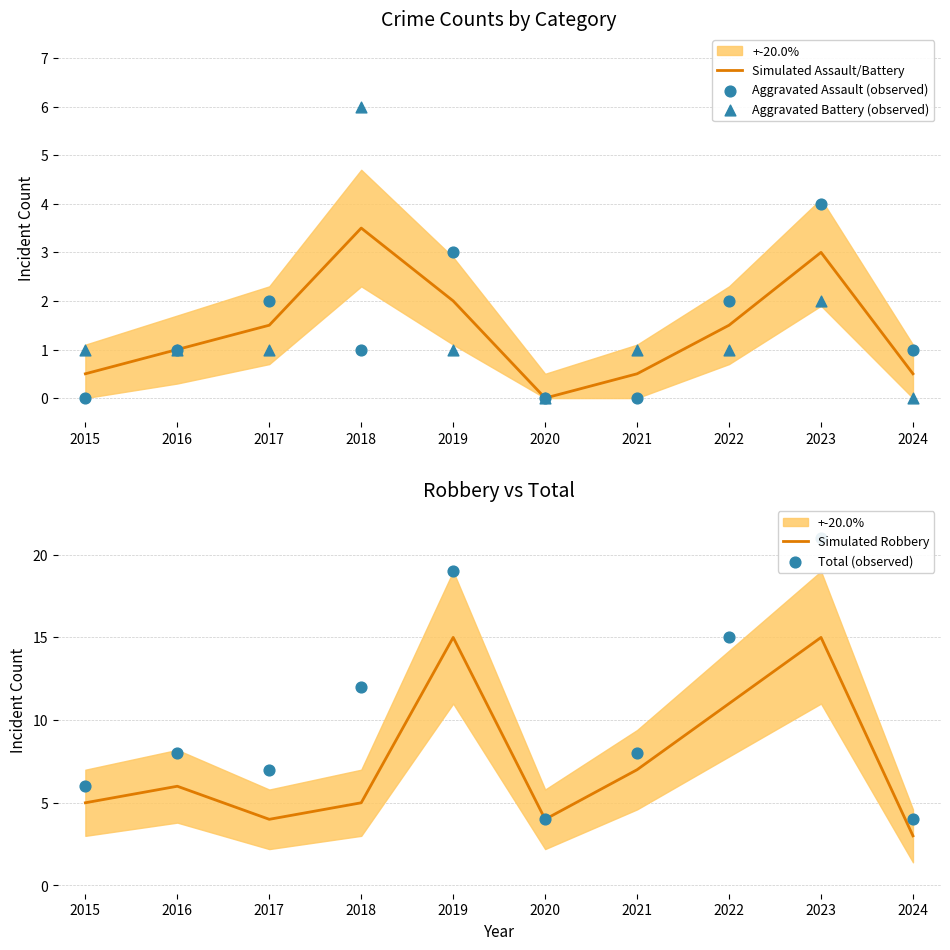

Which series reaches the minimum Y coordinate?

Simulated Assault/Battery